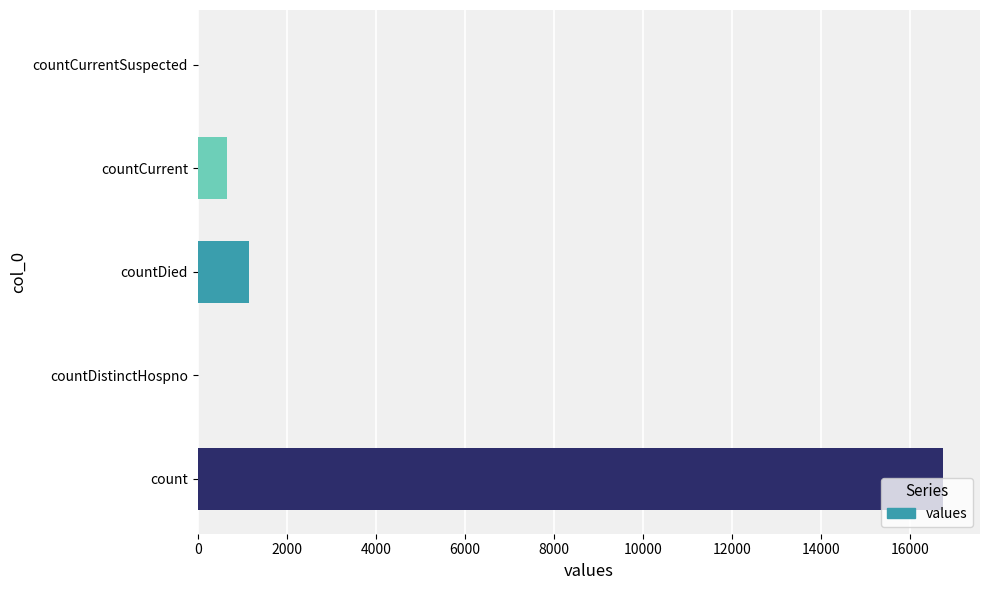

What is the change in value from countDistinctHospno to countCurrent?

+668